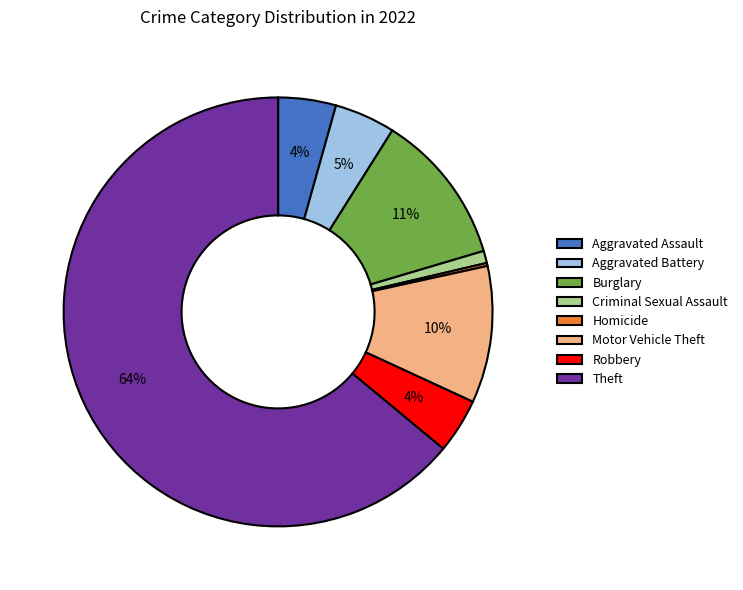

To the nearest percent, what is the average slice percentage?

12%